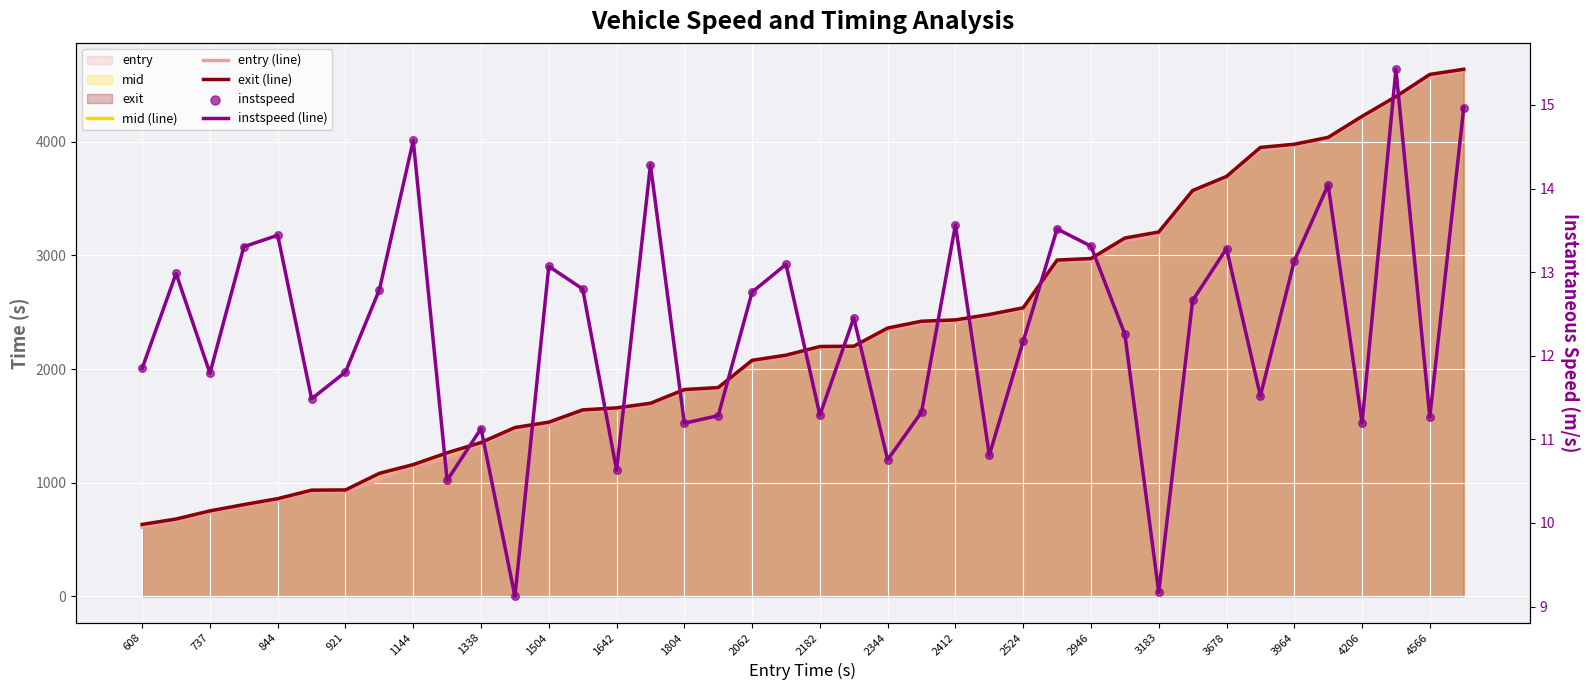

Which series contains the lowest Y value?

instspeed (line)